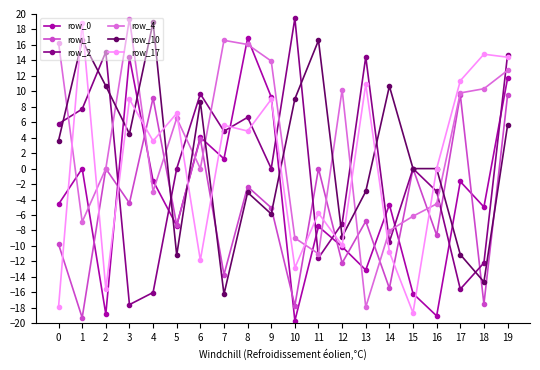

Which series has the largest total across all categories?

row_4